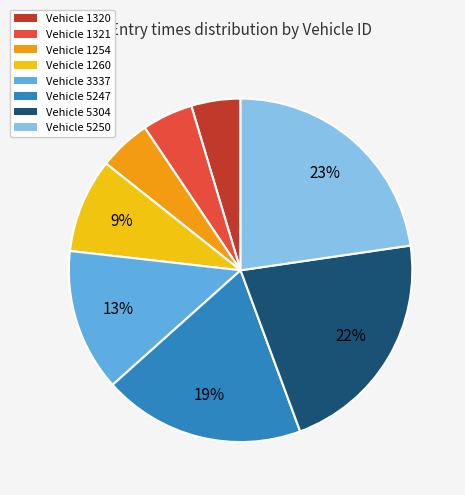

Does any single category account for the majority?

No